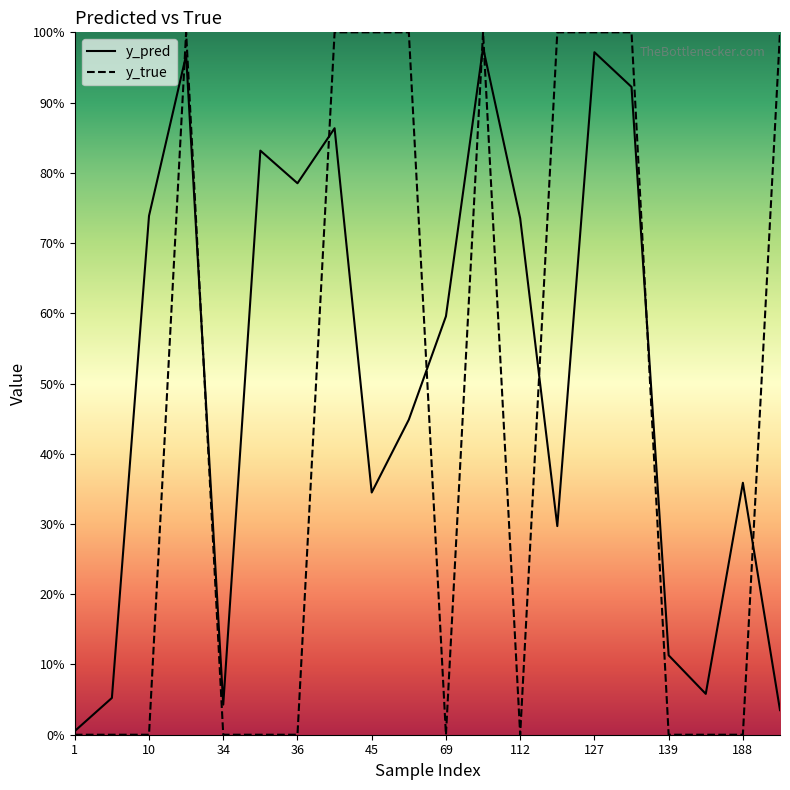

True or false: y_pred has a value of 1.0 at 112.

False